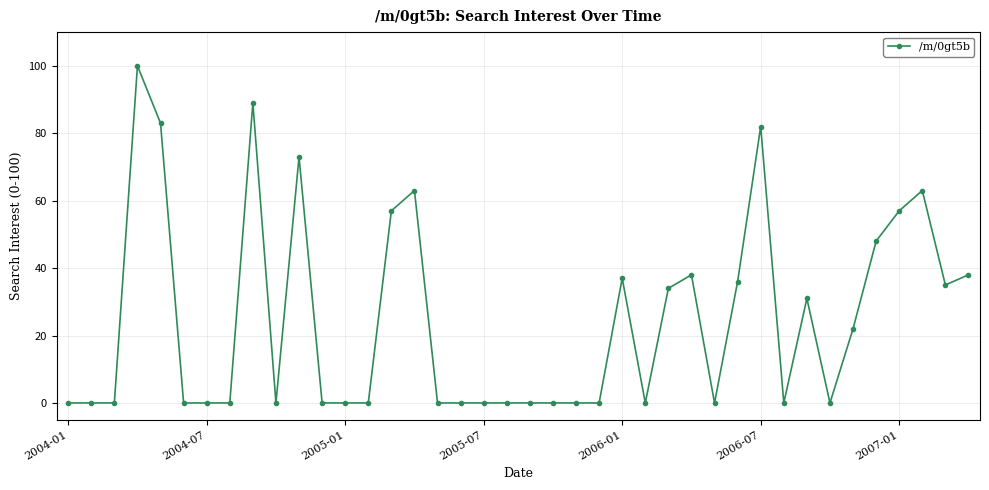

What is the value of the 15th point from the left?

57